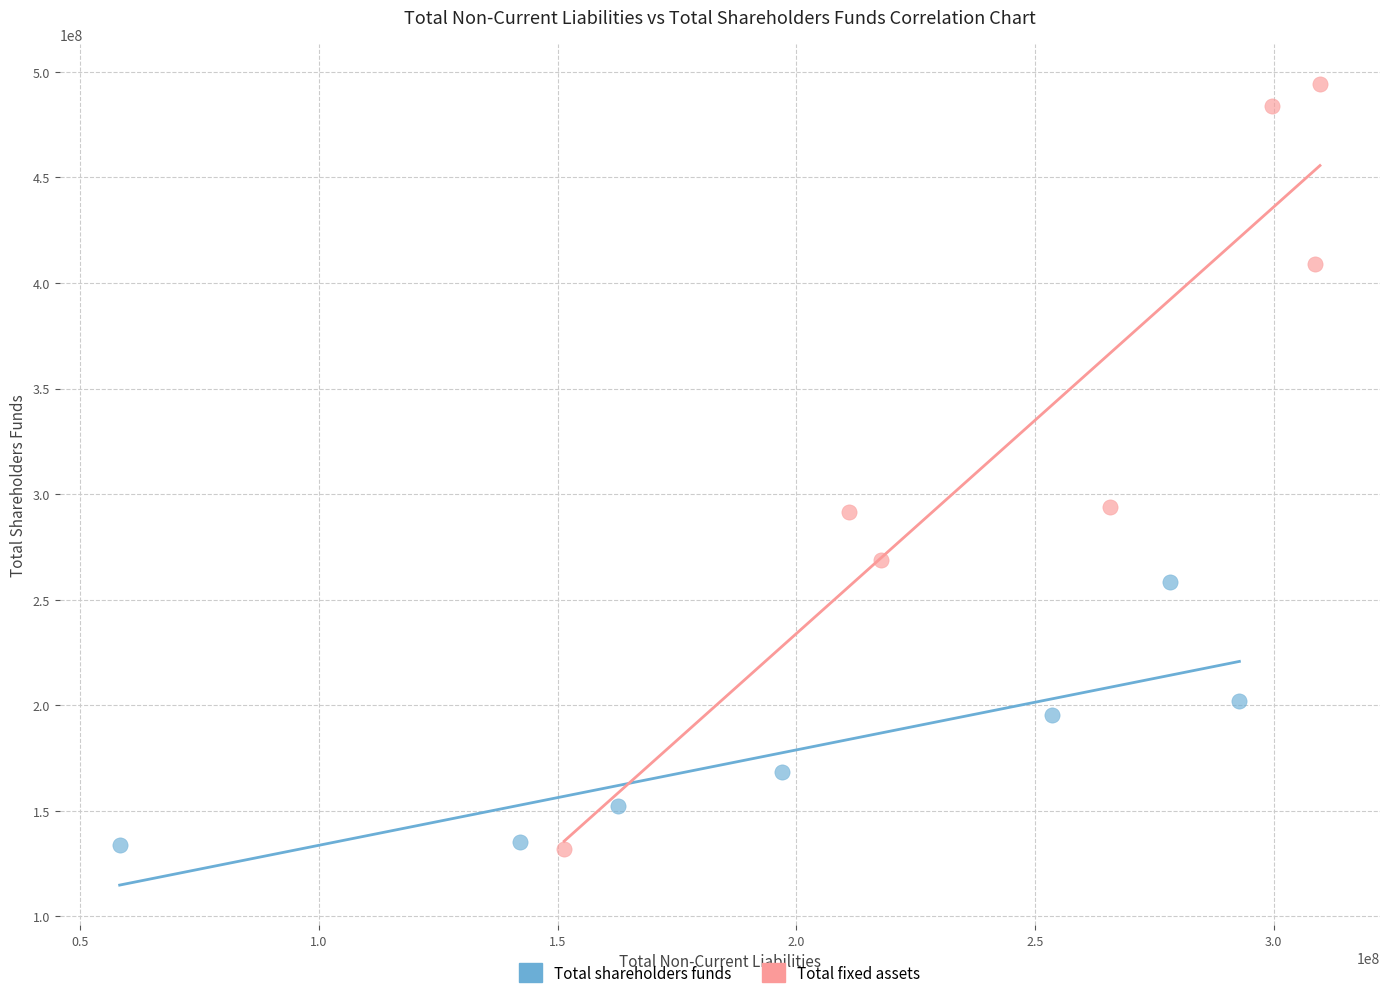

Which series has the largest Y range (max minus min)?

Total fixed assets